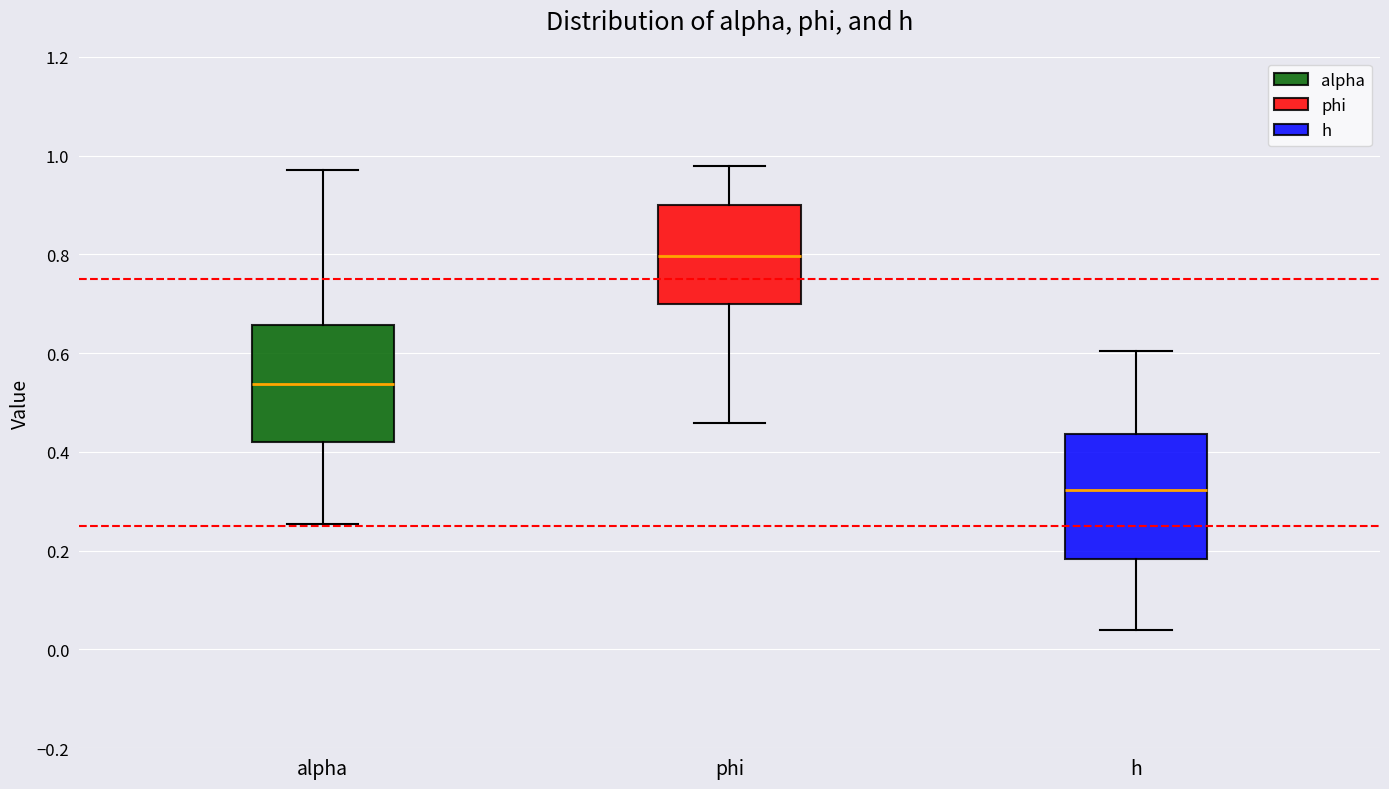

Reading left to right, read every box against the y-axis: the position of its median line, the range the box covers, and the ends of its whiskers. The values are not printed on the chart, so give them approximately, as read against the axis.

alpha: median 0.54, box 0.42 to 0.66, whiskers 0.26 to 0.98
phi: median 0.80, box 0.70 to 0.90, whiskers 0.46 to 0.98
h: median 0.32, box 0.18 to 0.44, whiskers 0.04 to 0.60